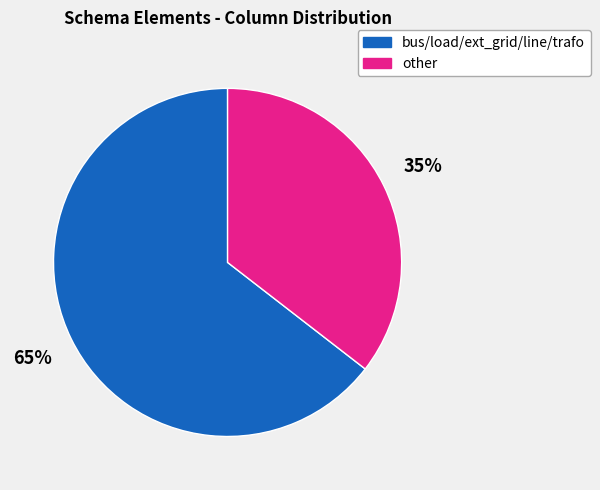

True or false: other accounts for 35% of the total.

True